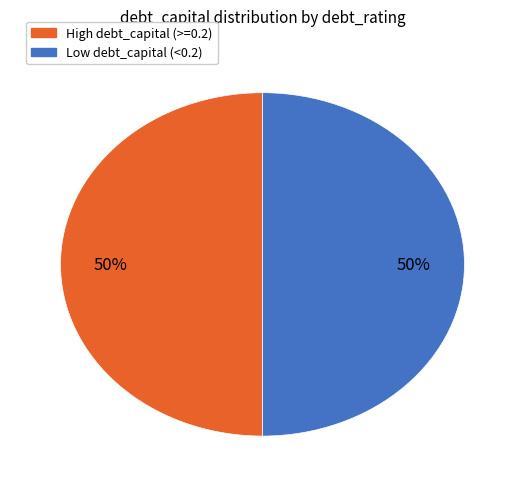

To the nearest percent, what is the average slice percentage?

50%